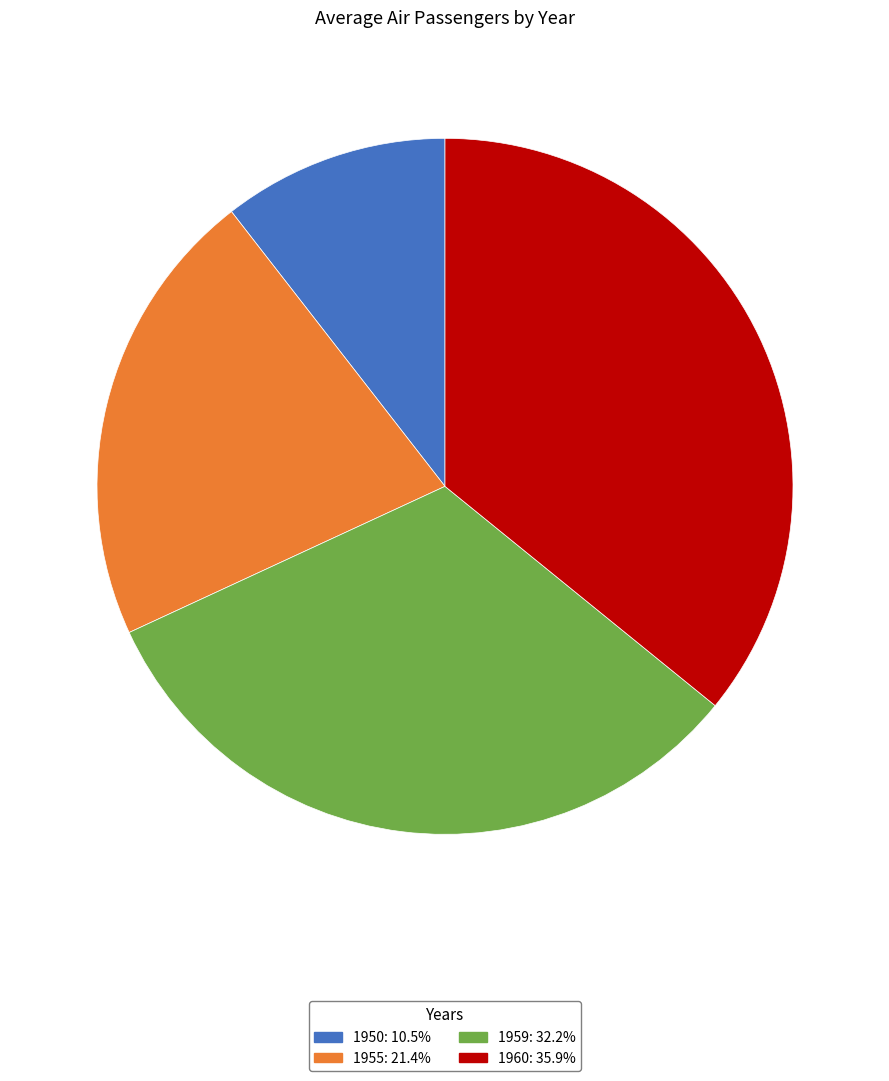

What is the ratio of the value at 1950: 10.5% to the value at 1955: 21.4%?

0.5